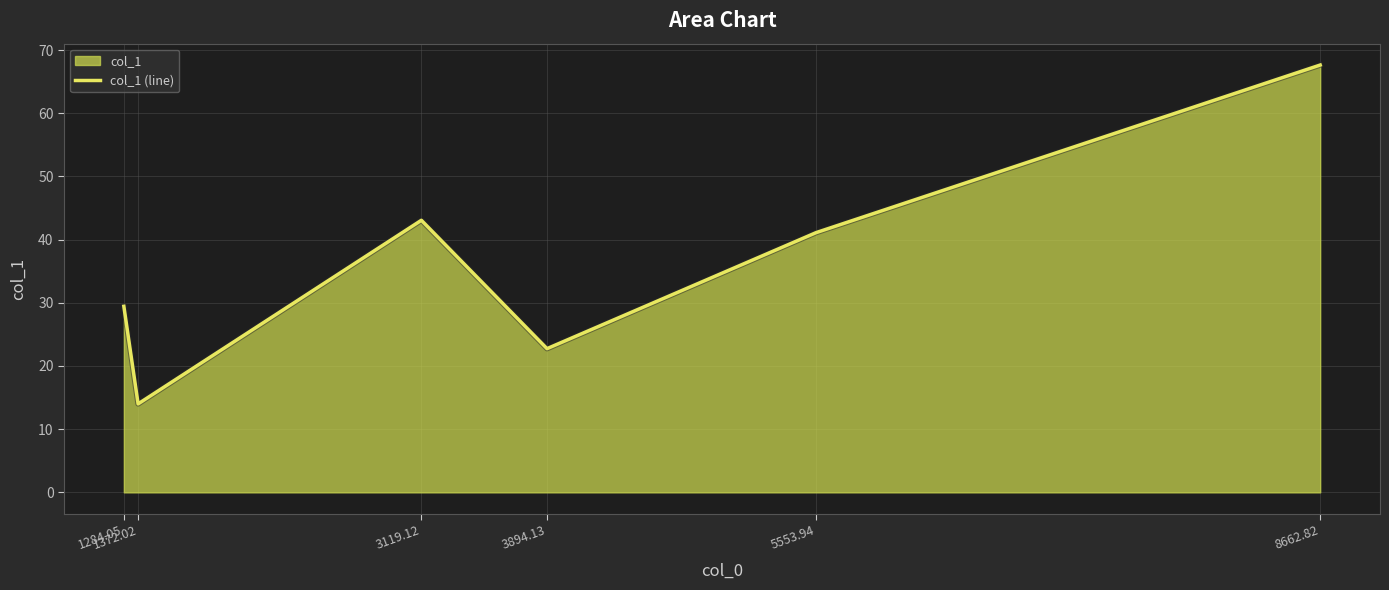

At which category does the data reach its first local valley?

1372.02